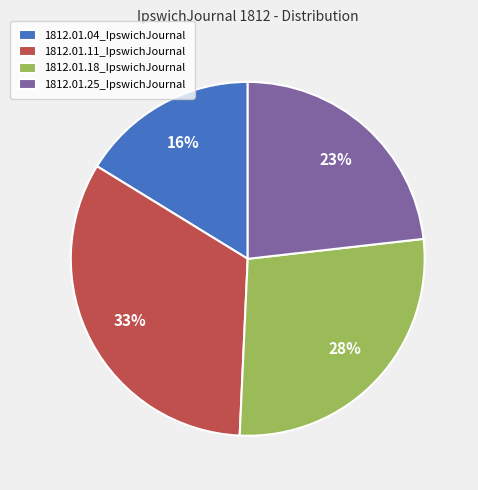

Which has a higher value, 1812.01.25_IpswichJournal or 1812.01.18_IpswichJournal?

1812.01.18_IpswichJournal